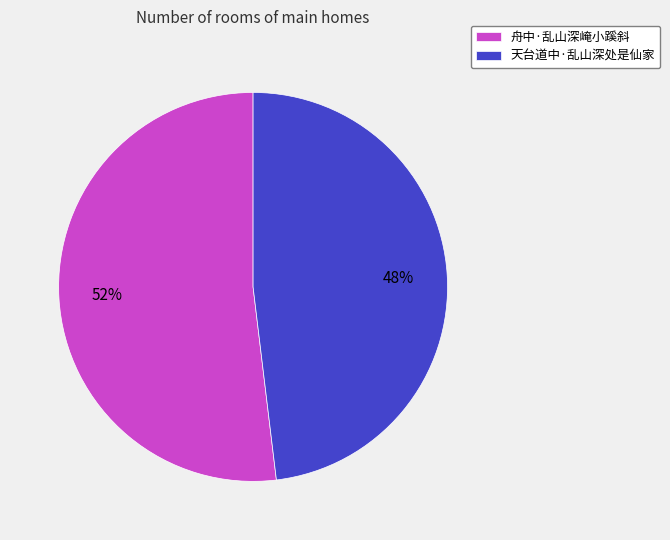

True or false: 天台道中·乱山深处是仙家 accounts for 34% of the total.

False